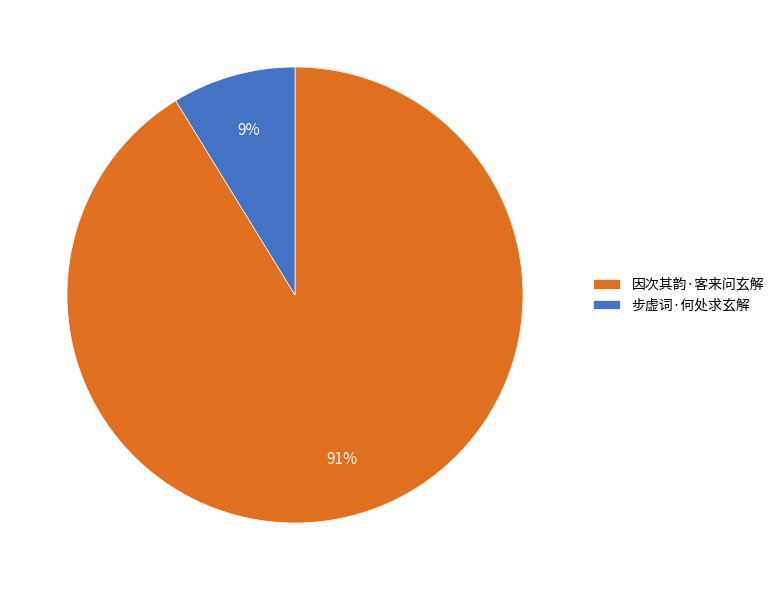

To the nearest percent, what is the difference between the 因次其韵·客来问玄解 and 步虚词·何处求玄解 slice percentages?

82%